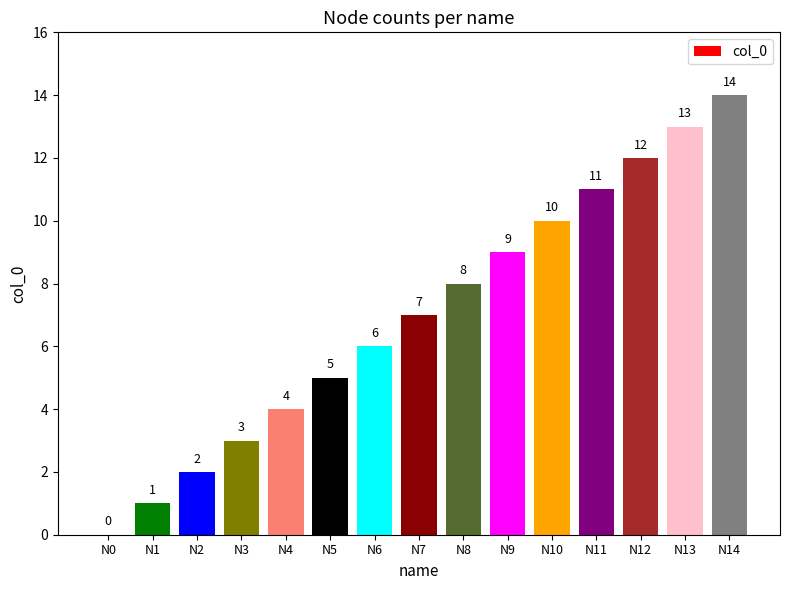

What is the sum of all values?

105